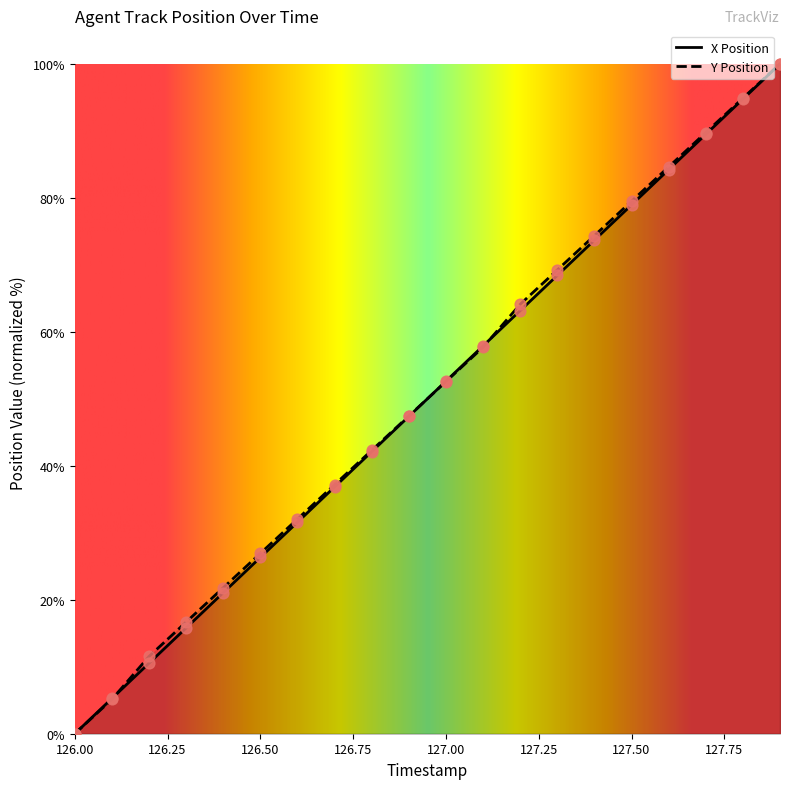

Which series contains the highest Y value?

X Position